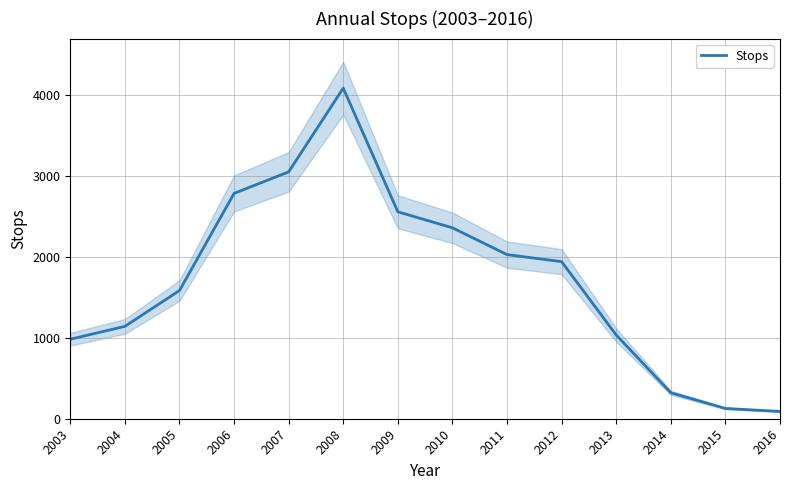

What is the approximate value at 2013, to the nearest 100?

1000